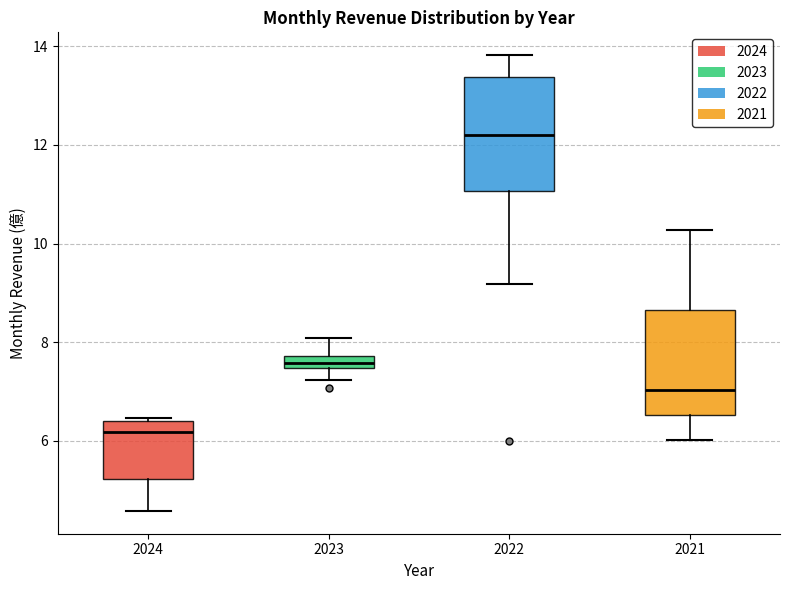

Which box's median line is the highest?

2022